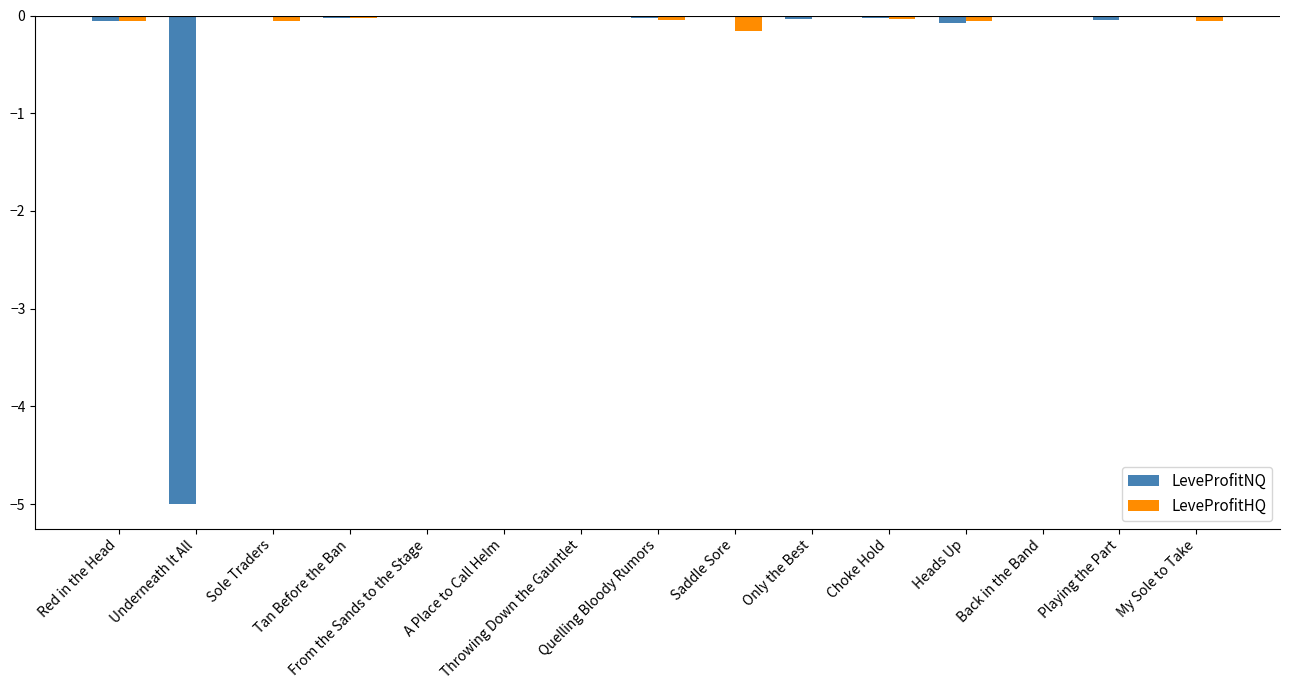

True or false: LeveProfitNQ has a value of -0.0 at My Sole to Take.

True